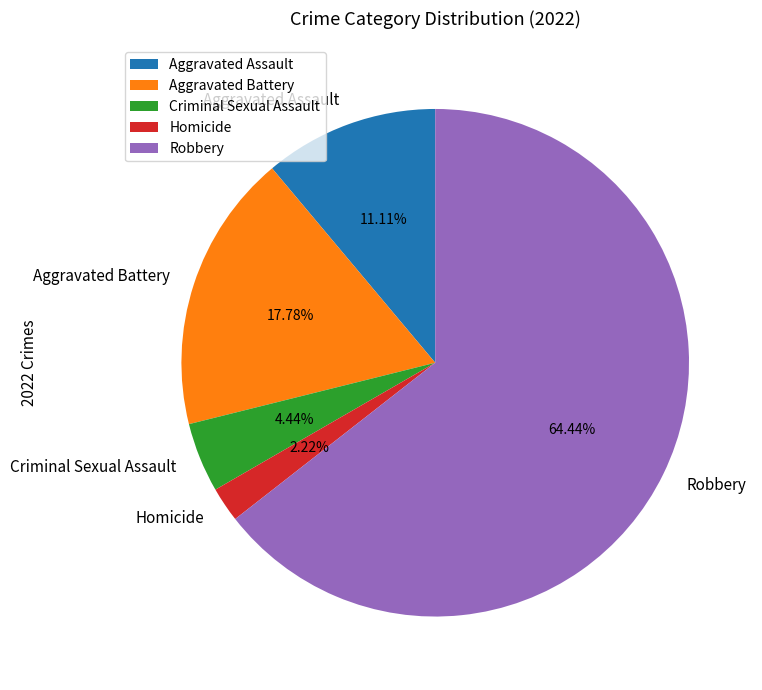

To the nearest percent, what is the difference between the largest and smallest slice percentages?

62%